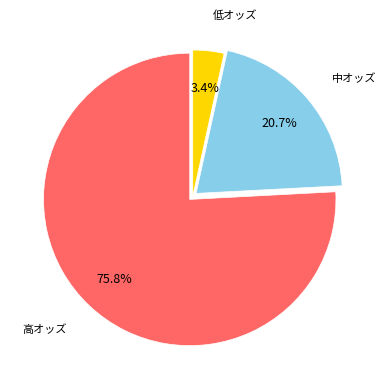

Does any single category account for the majority?

Yes